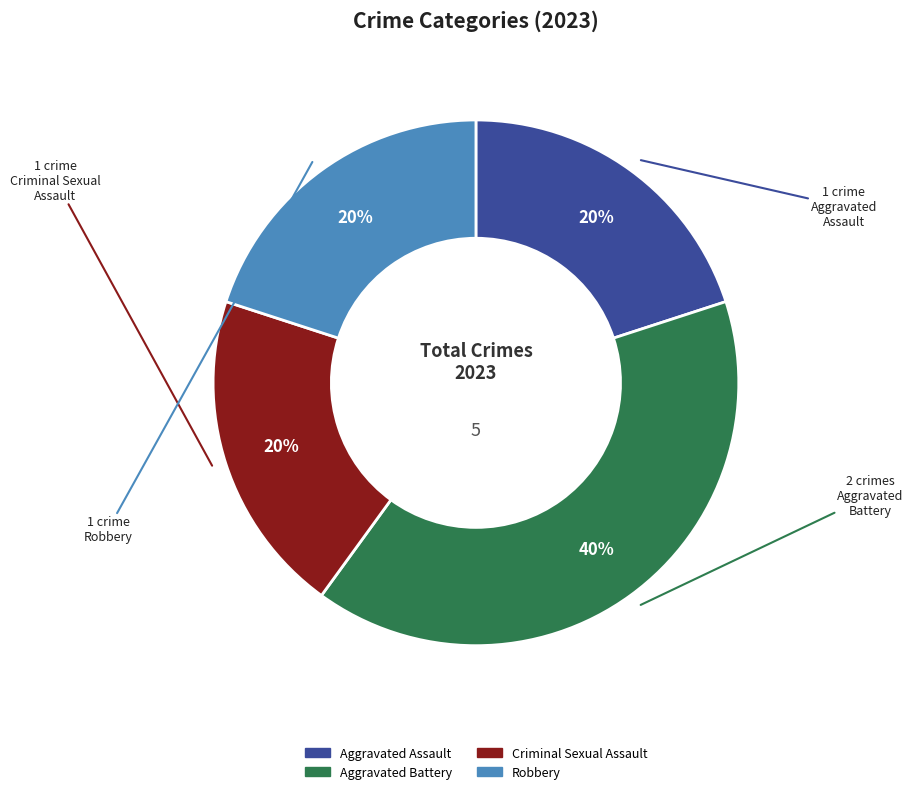

Do Criminal Sexual Assault and Robbery together represent more than half of the pie?

No